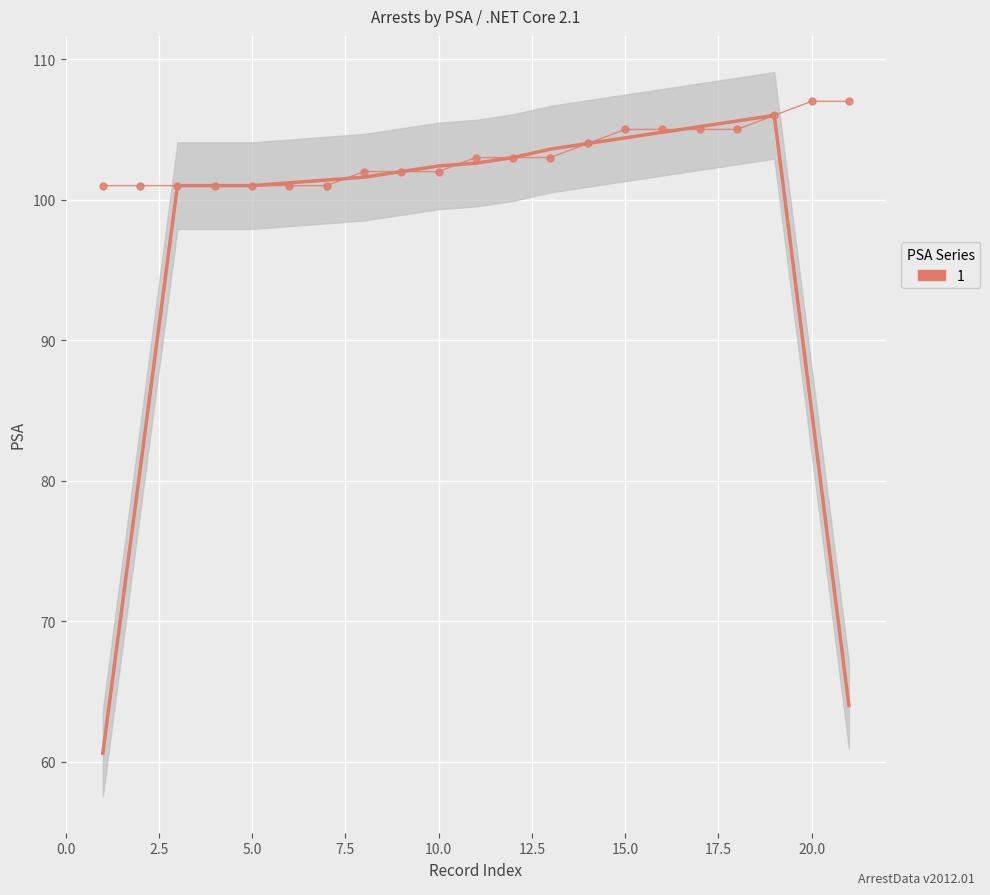

What is the difference between the second highest and minimum values?

6